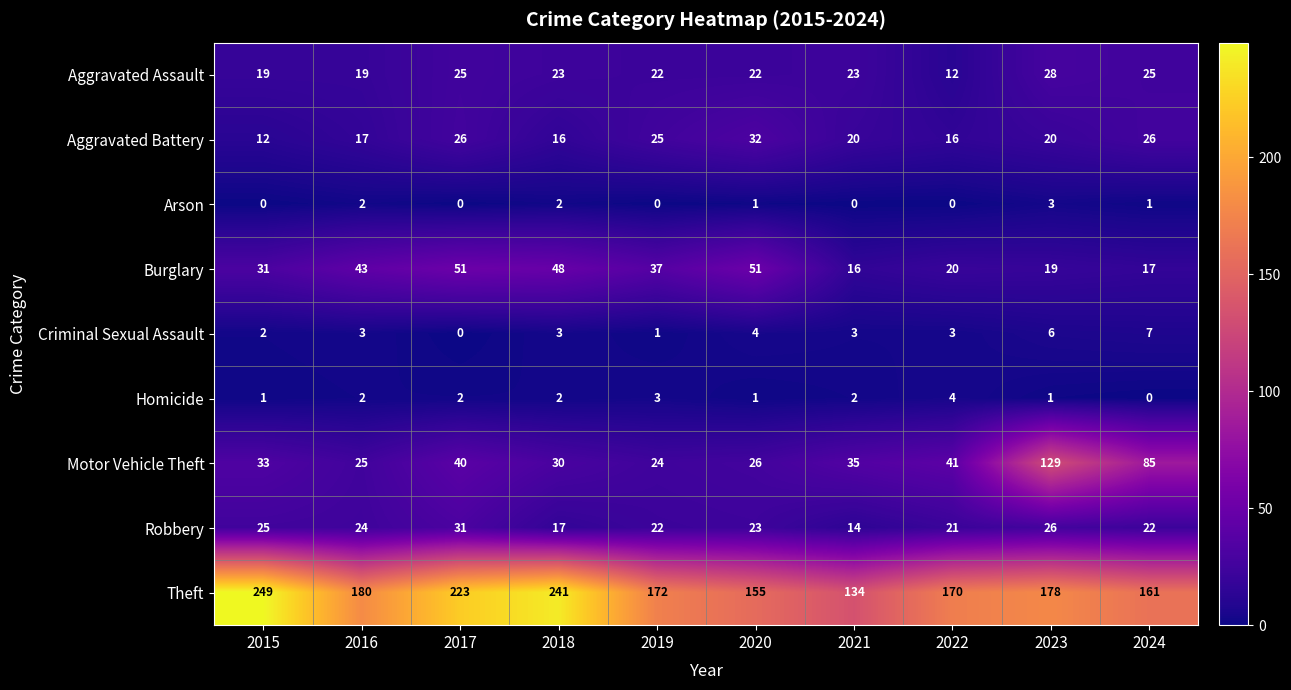

What is the difference between the maximum and minimum values in the Burglary series?

35